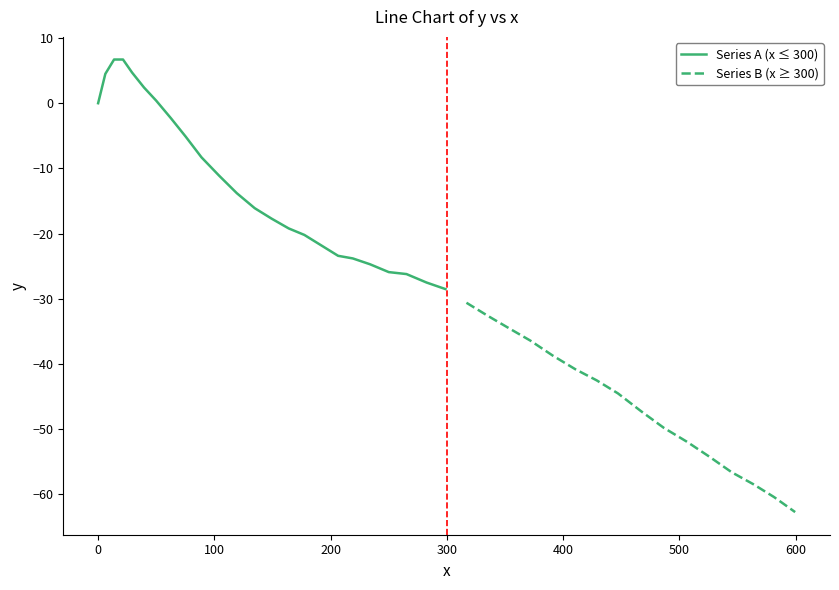

Is this an area chart (filled region under the line)?

No